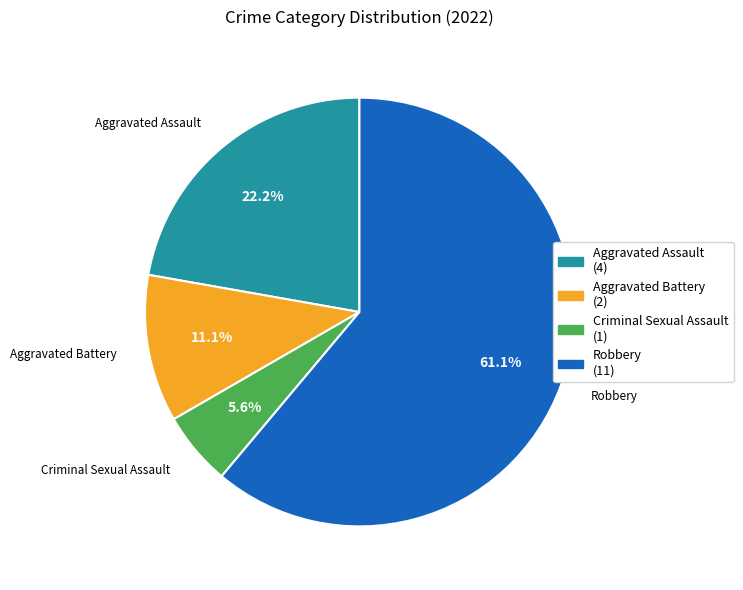

Count the number of slices in the pie.

4